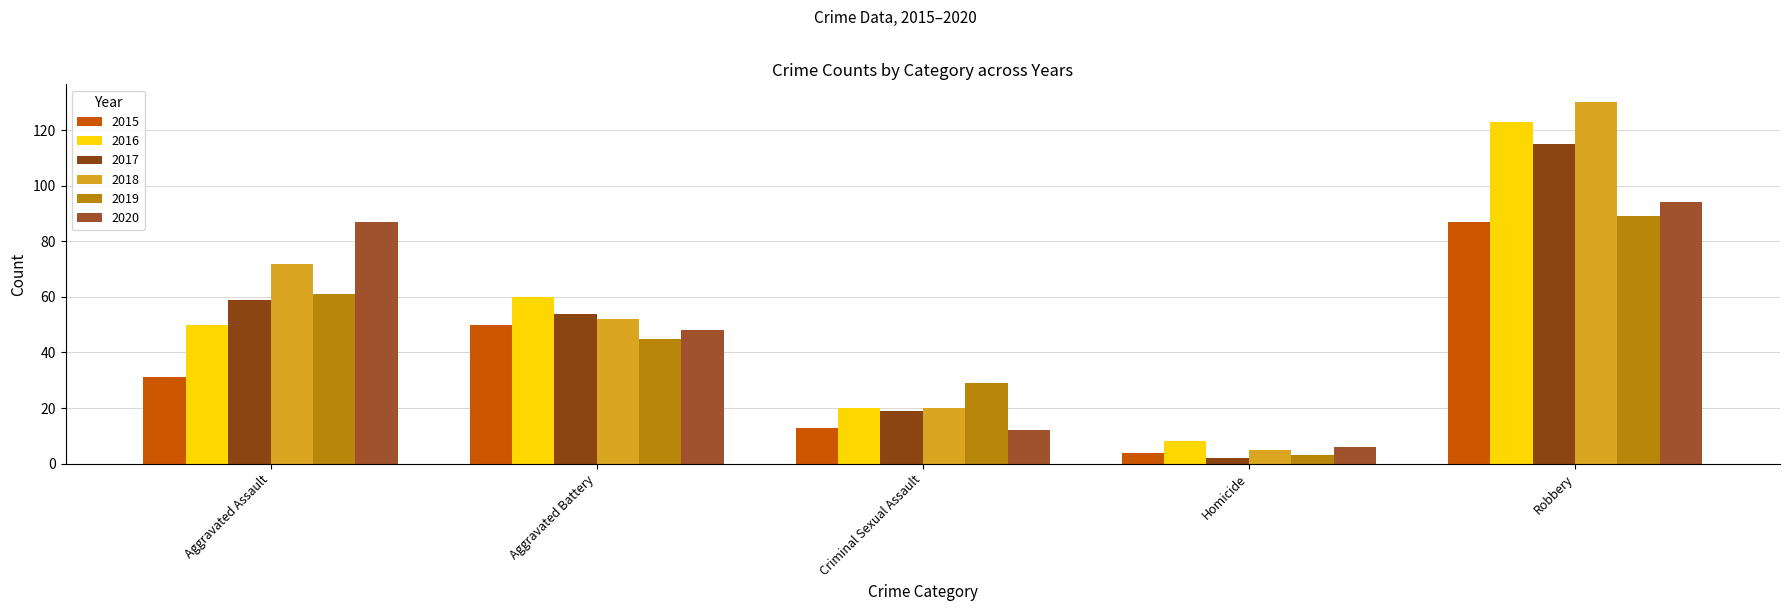

At Criminal Sexual Assault, list the series in order from largest to smallest.

2019, 2016, 2018, 2017, 2015, 2020